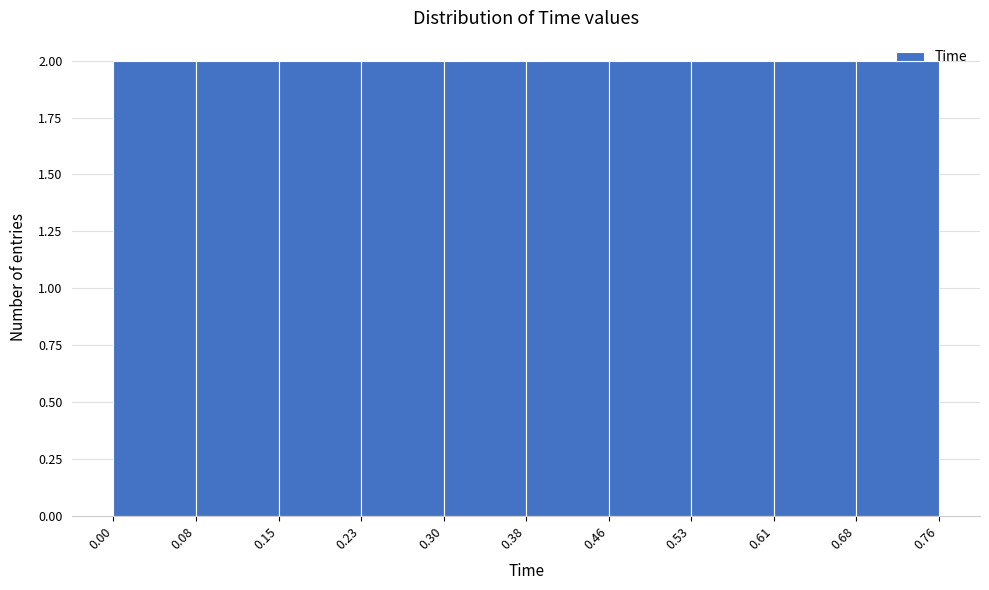

Reading left to right, list every bar in this chart as the range it spans on the x-axis followed by its height. The values are not printed on the chart, so give them approximately, as read against the axis.

0.00 to 0.08: 2
0.08 to 0.15: 2
0.15 to 0.23: 2
0.23 to 0.30: 2
0.30 to 0.38: 2
0.38 to 0.46: 2
0.46 to 0.53: 2
0.53 to 0.61: 2
0.61 to 0.68: 2
0.68 to 0.76: 2